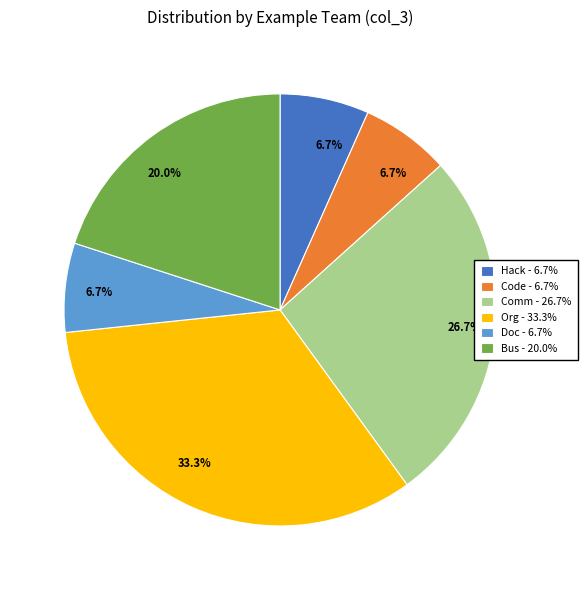

Do Comm - 26.7% and Code - 6.7% together represent more than half of the pie?

No